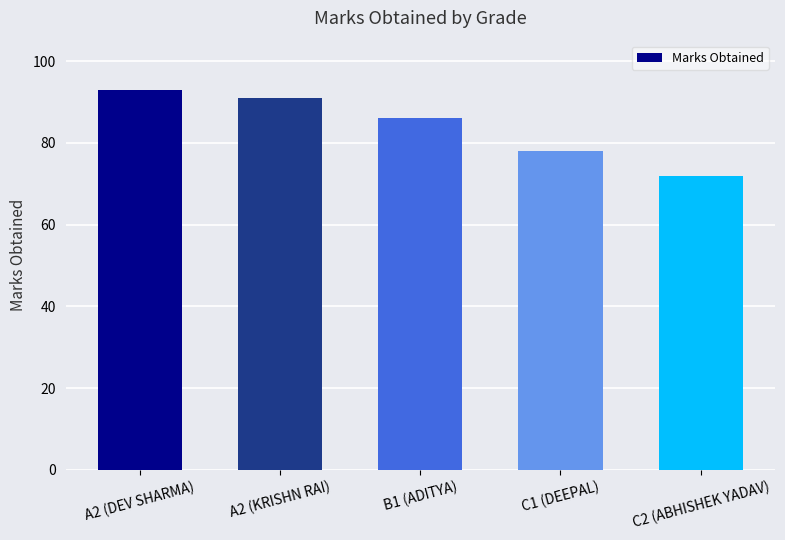

What position from the right is B1 (ADITYA)?

3